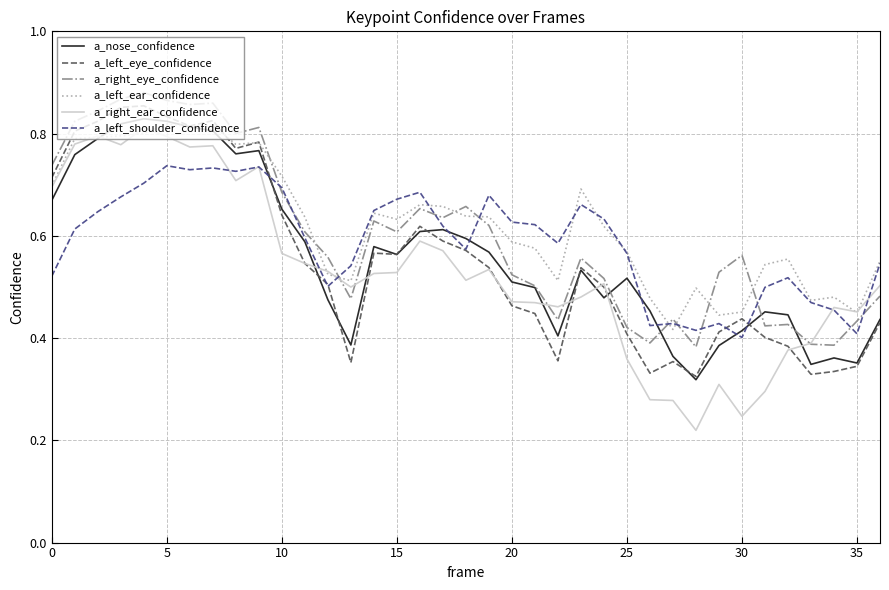

What is the sum of all a_right_eye_confidence values?

22.3